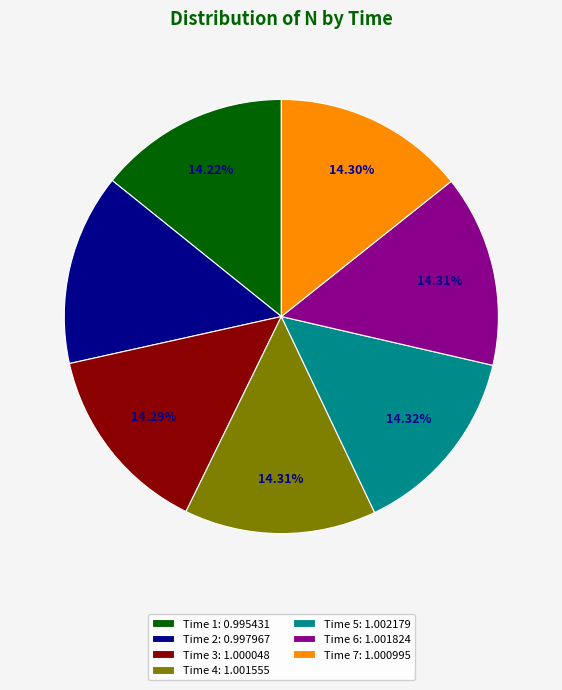

Is Time 7: 1.000995 the majority of the pie?

No